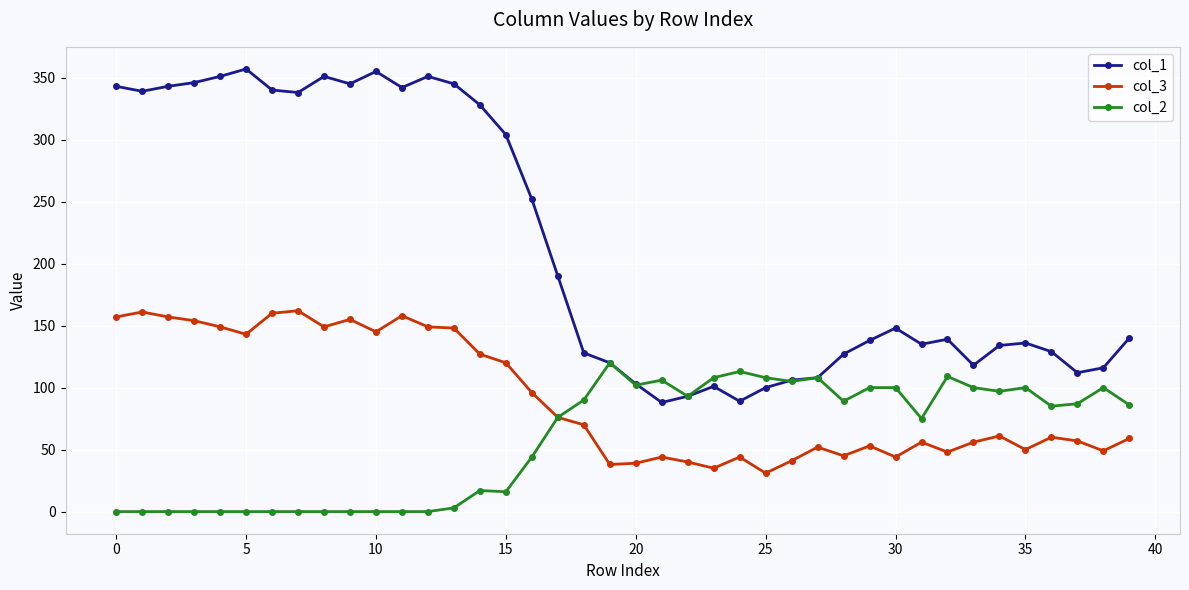

Does the chart have visible grid lines?

Yes